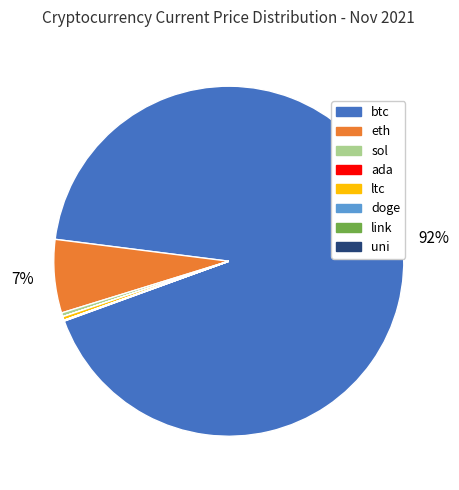

Combined, do sol and eth account for over 50%?

No